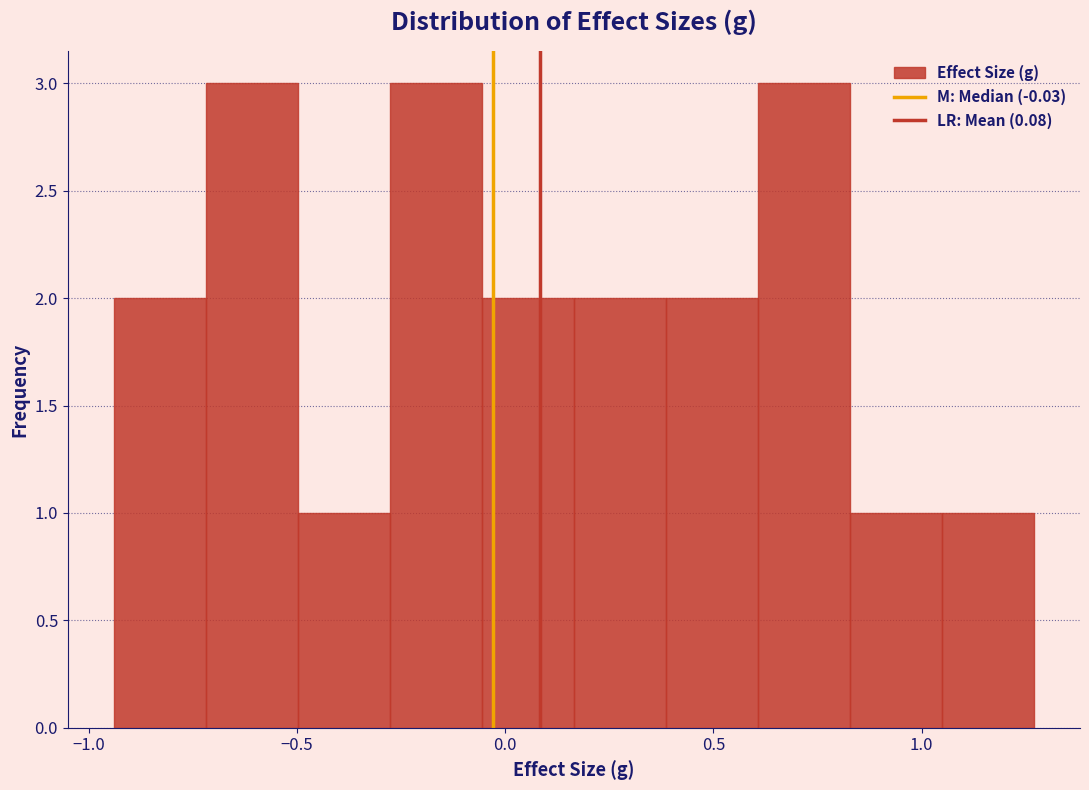

How tall is the bar that spans 0.85 to 1.05 on the x-axis? Neither the bar edges nor the heights are printed on the chart, so give them approximately, as read against the axes.

1